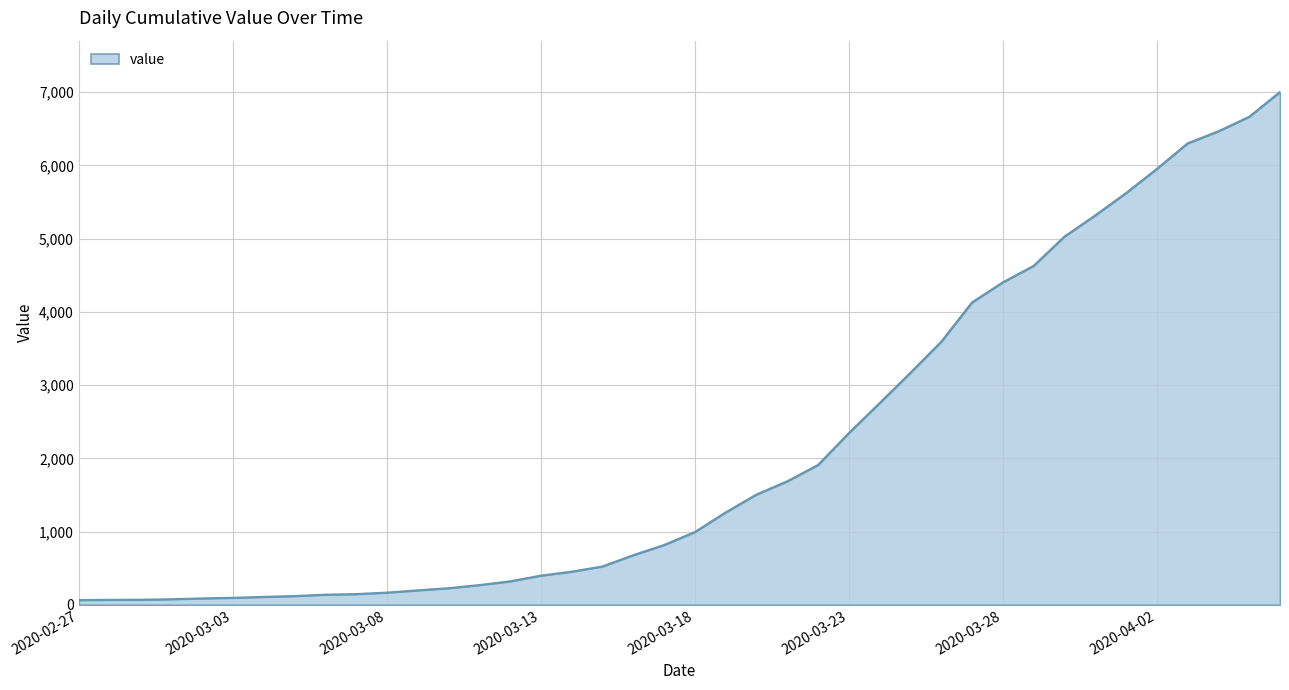

What is the difference between the maximum and minimum values?

6939